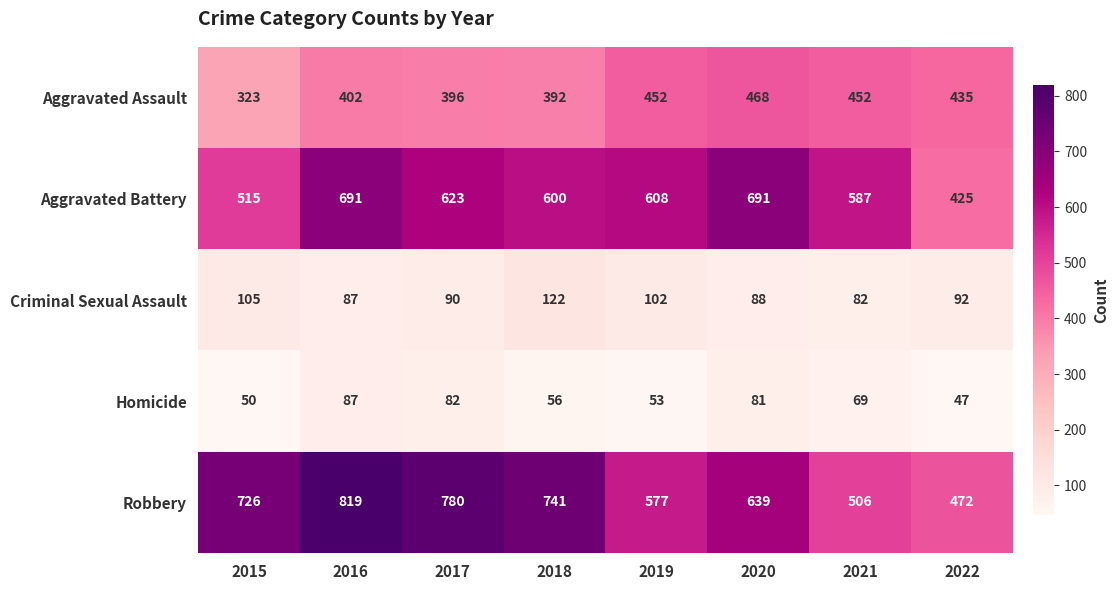

The Homicide series shows 47 at 2022. True or false?

True